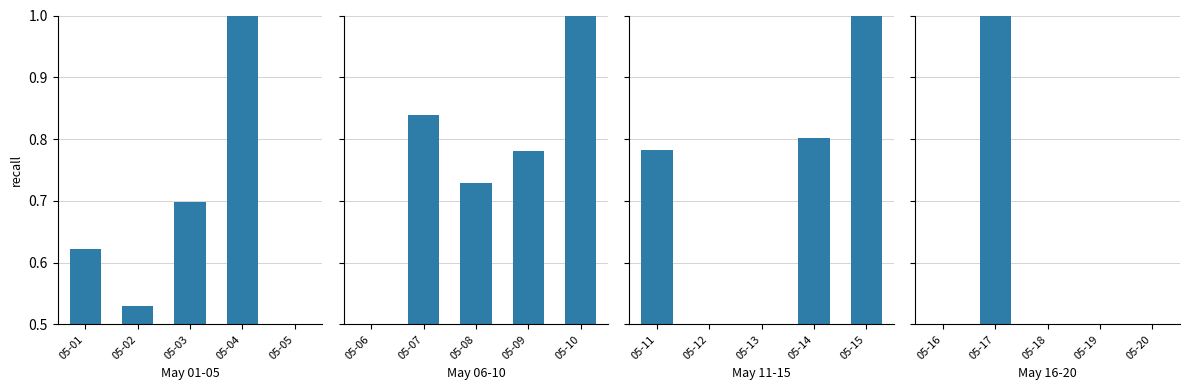

What is the maximum value shown in the chart?

1.0